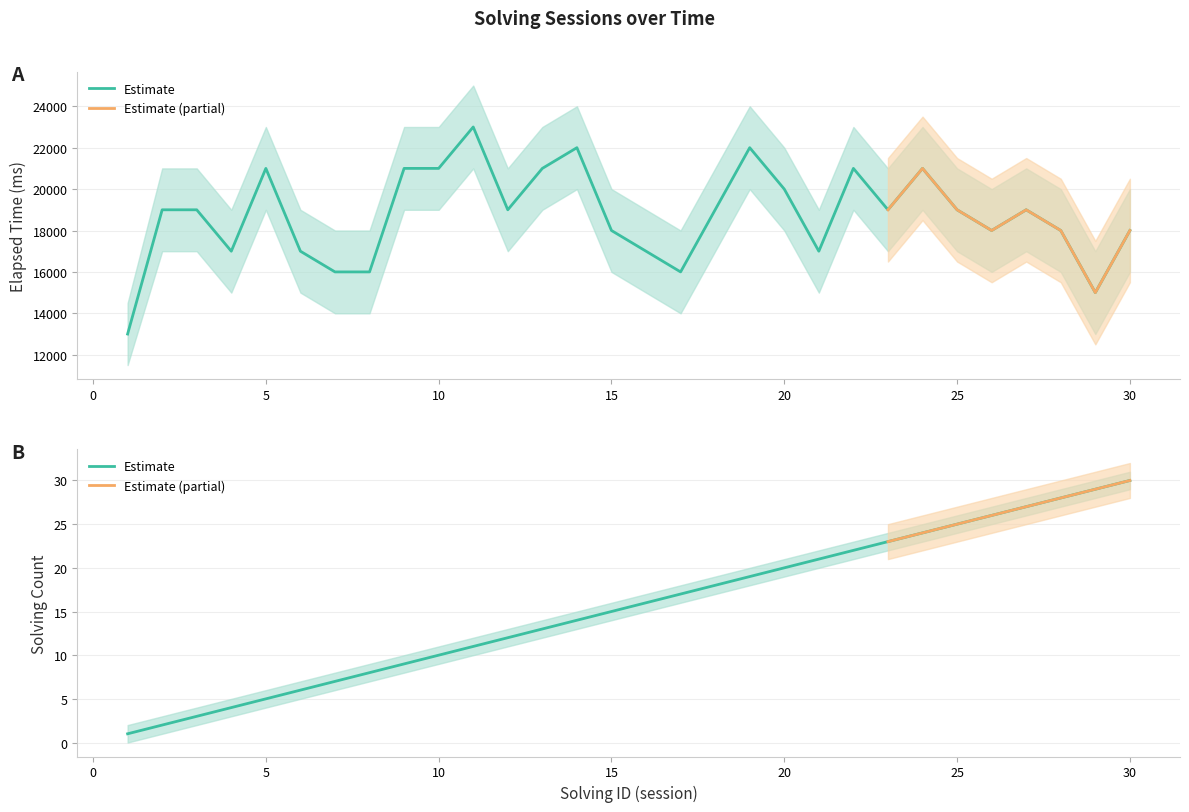

Does the chart have visible grid lines?

Yes